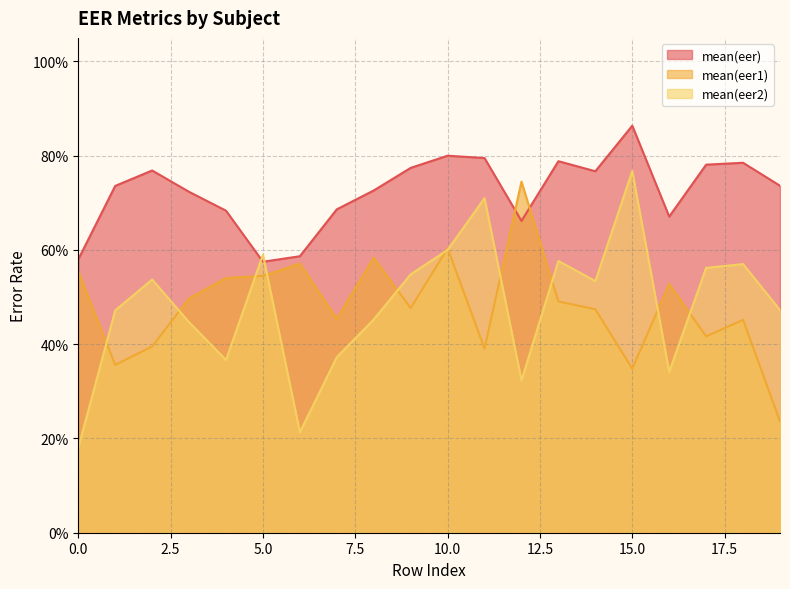

Where is mean(eer) nearest to the value 0?

5